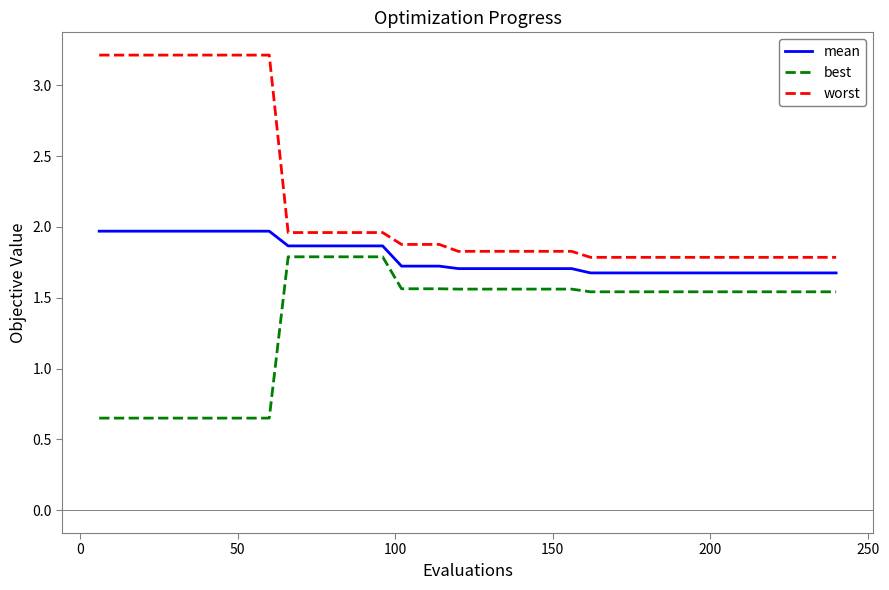

What is the highest value of the best series?

1.8